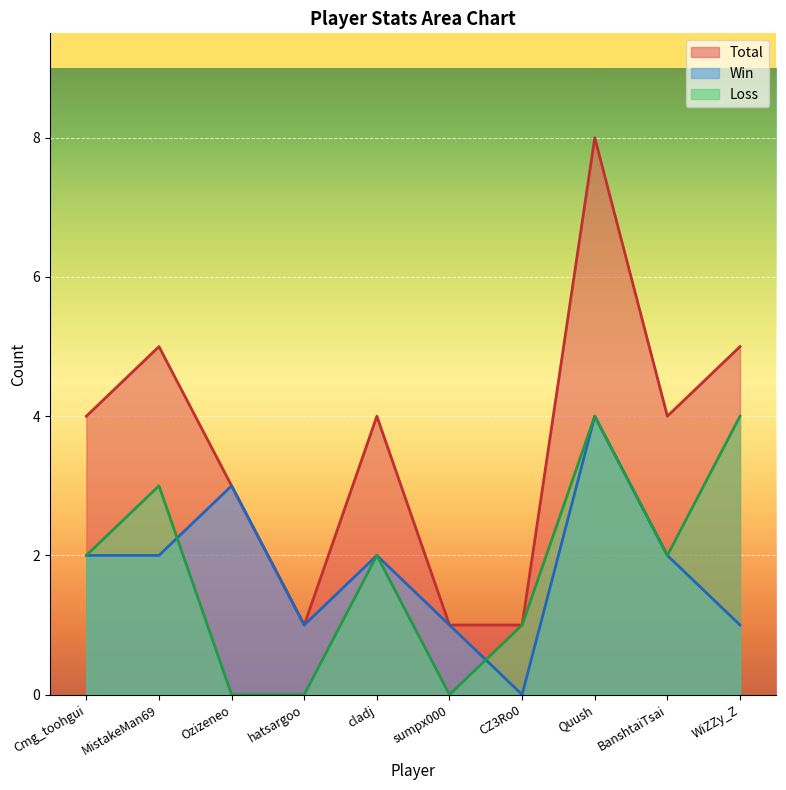

What are all the series names shown in the legend?

Total, Win, Loss